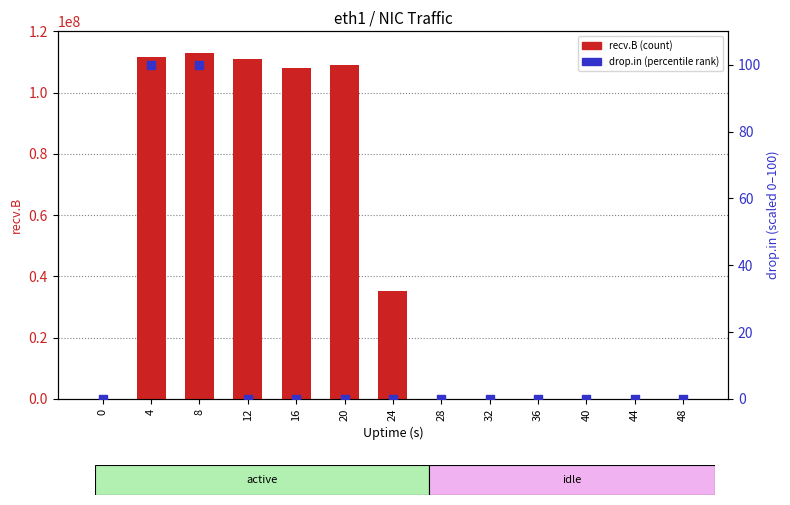

At which category is the sum across all series the highest?

8